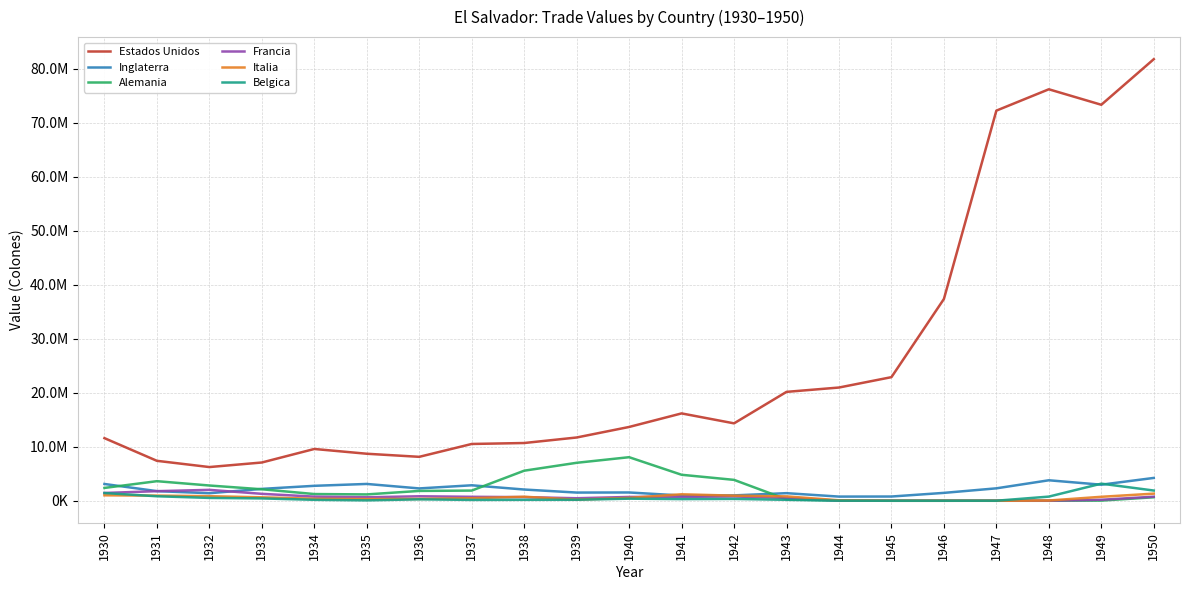

What are all the series names shown in the legend?

Estados Unidos, Inglaterra, Alemania, Francia, Italia, Belgica